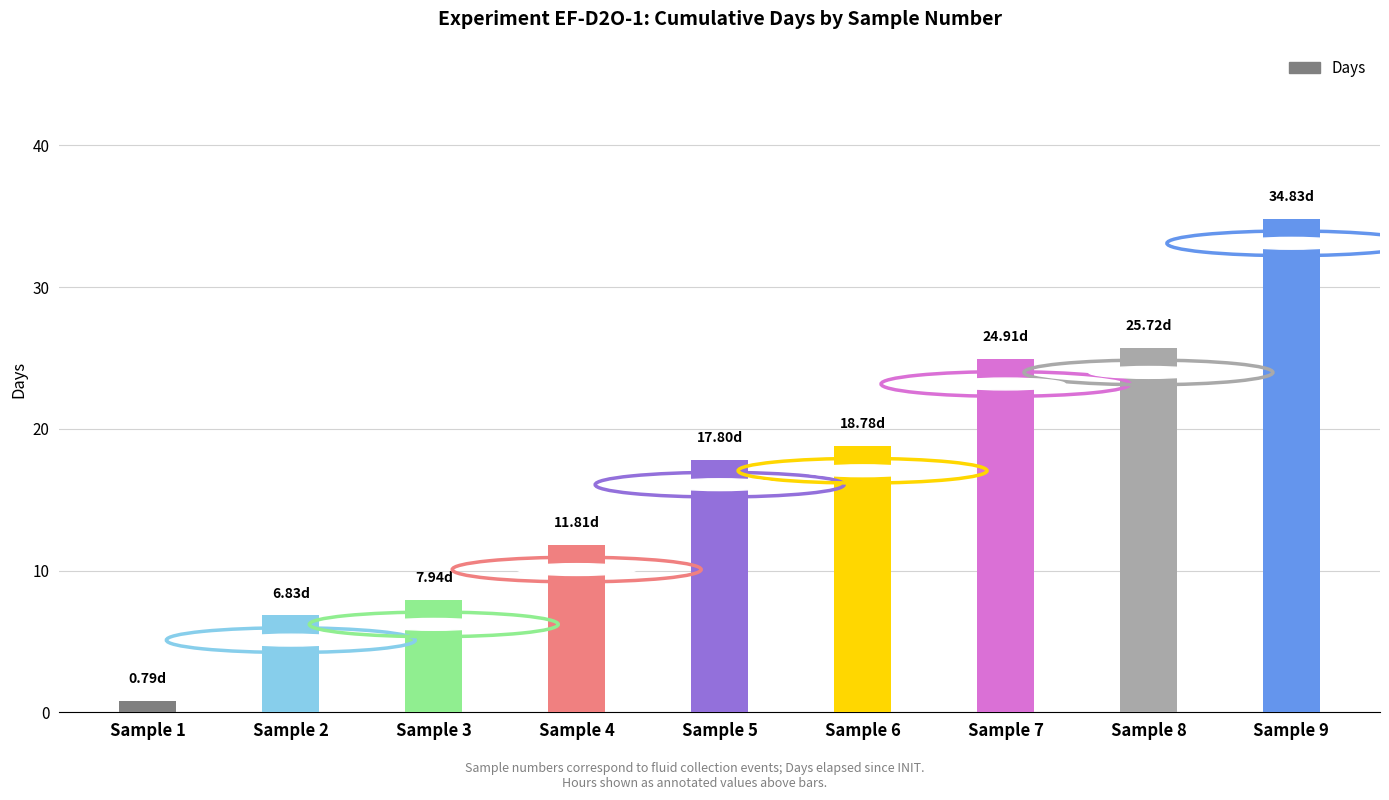

Does the chart contain any negative values?

No